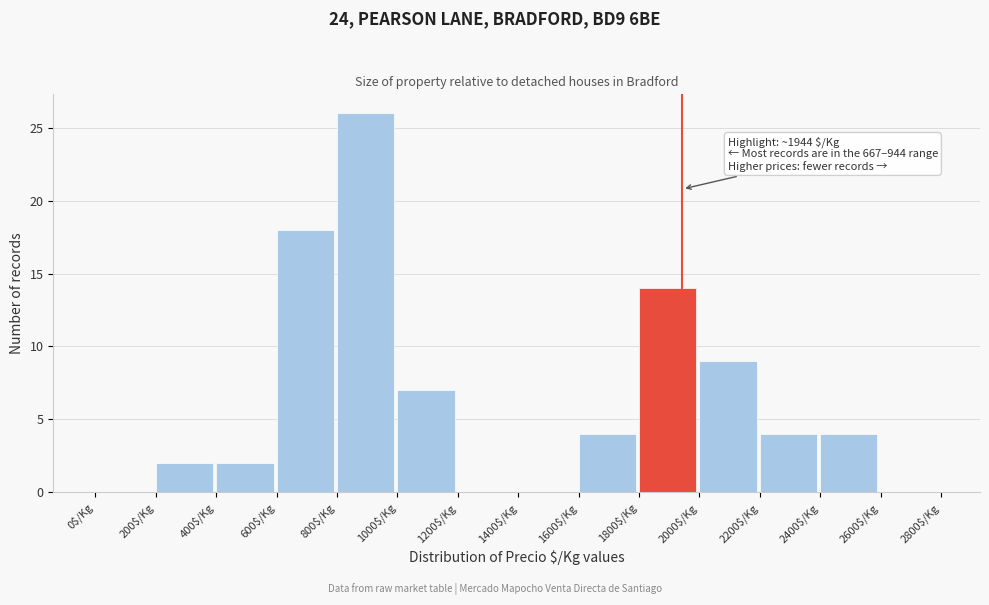

Which range on the x-axis has the tallest bar?

800 to 1000